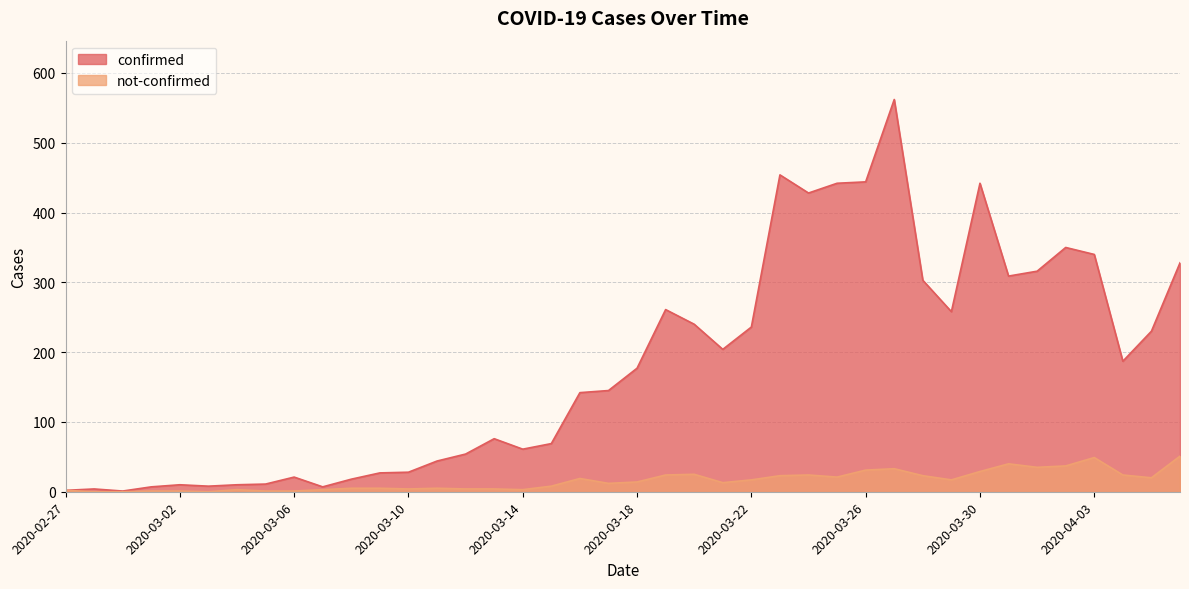

Does the chart display data point markers on the line(s)?

No